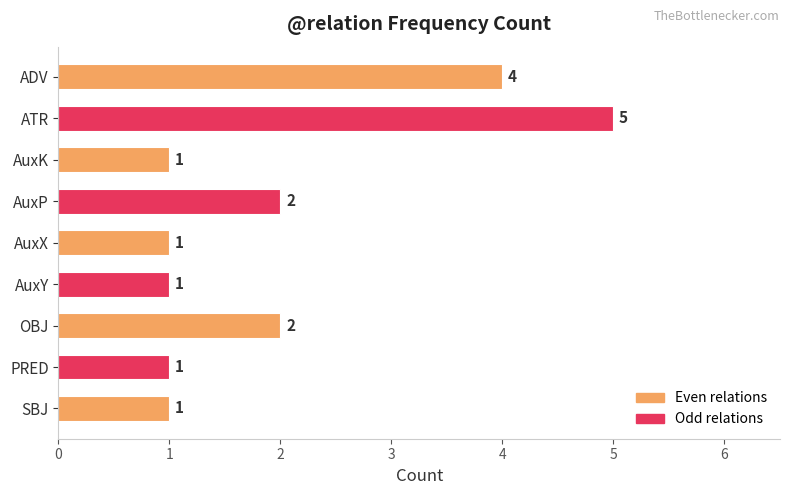

Reading top to bottom, extract all data points from this chart.

4	5	1	2	1	1	2	1	1